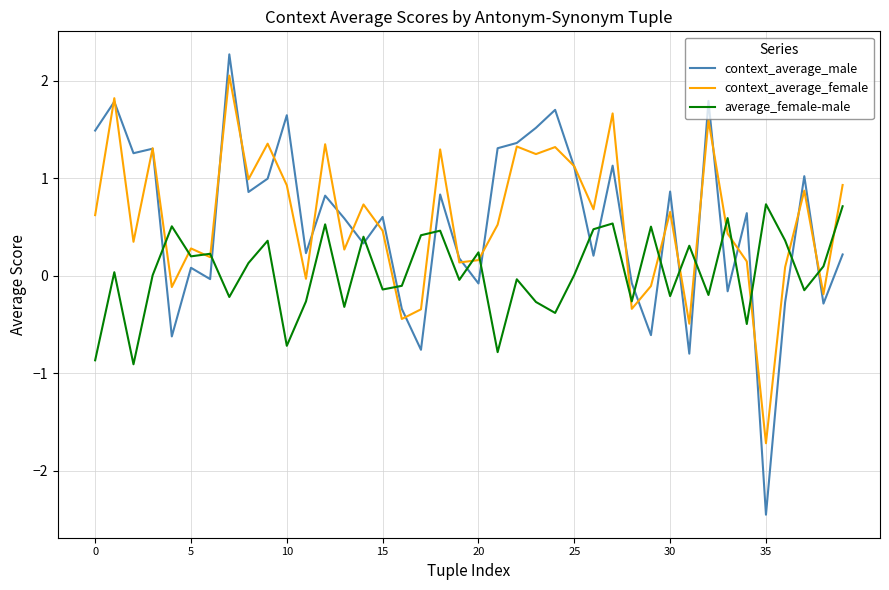

What is the highest value of the context_average_male series?

2.3